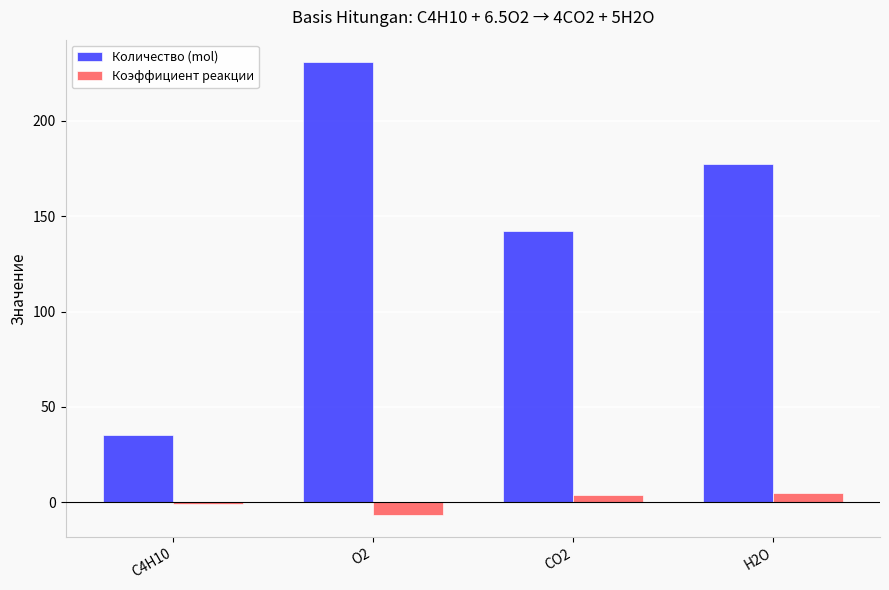

Rank the series at C4H10 from highest to lowest value.

Количество (mol), Коэффициент реакции